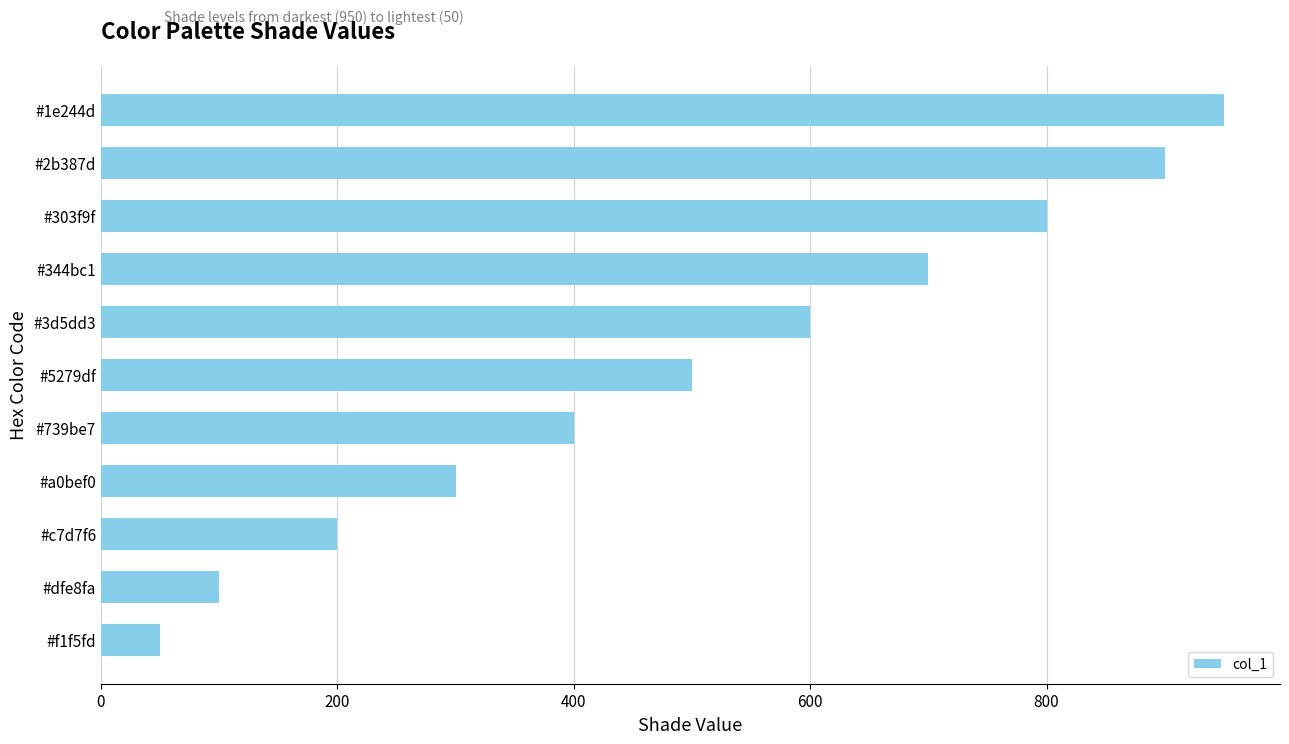

What is the average value?

500